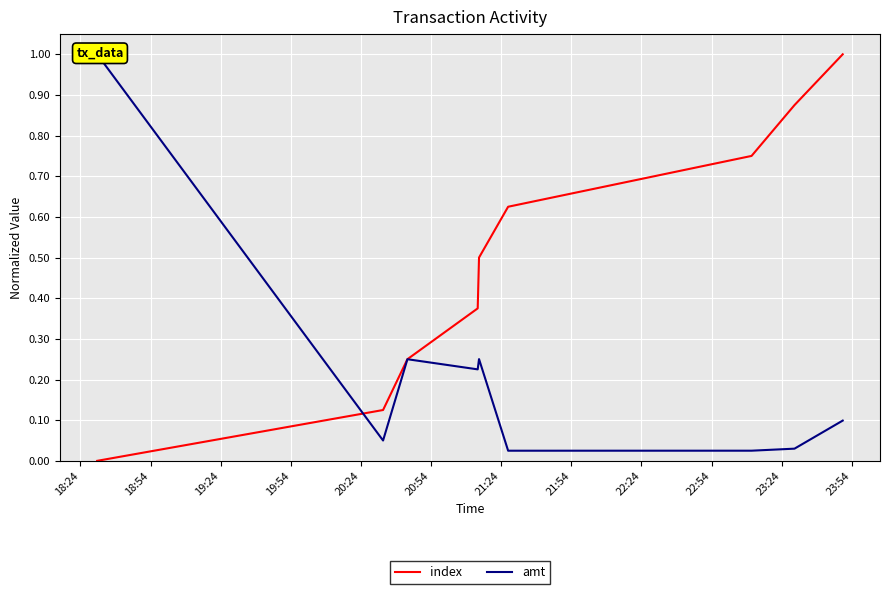

What is the maximum value for index?

1.0